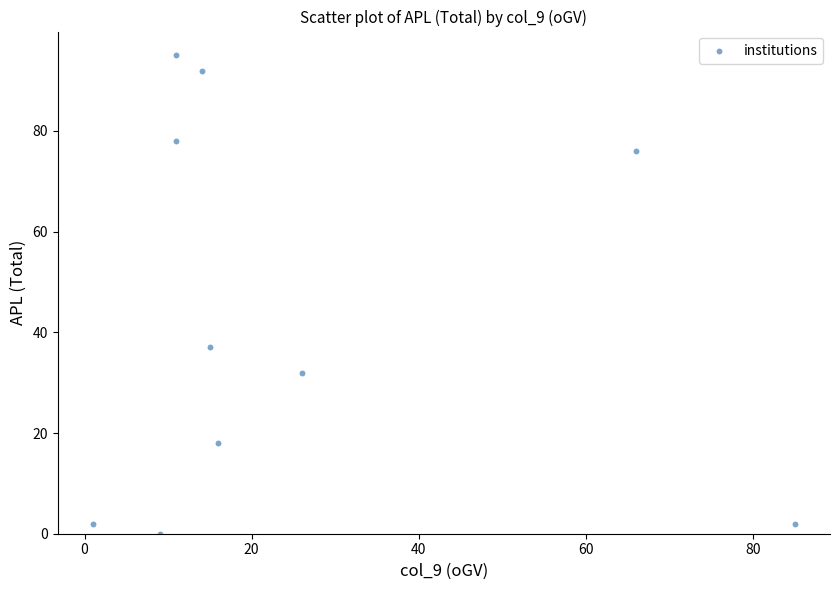

What is the range of X values (max minus min)?

84